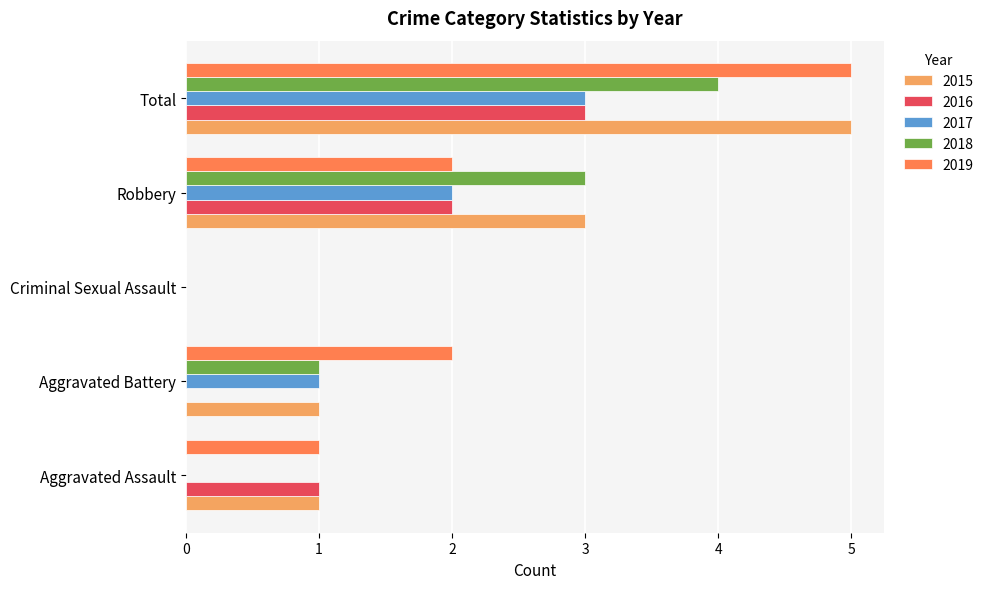

The 2016 series shows 1 at Robbery. True or false?

False